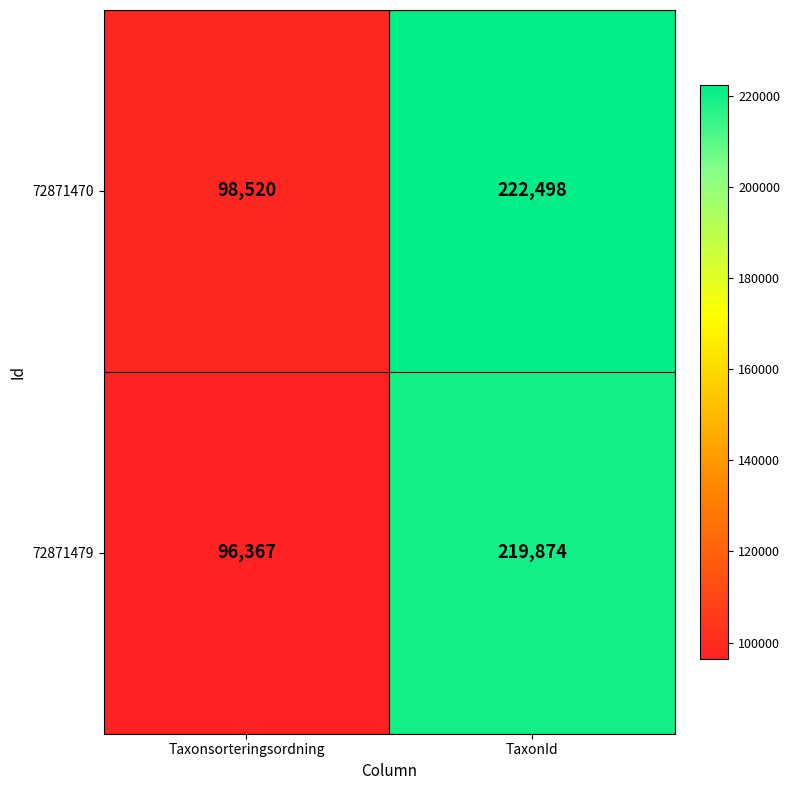

The value of 72871479 at TaxonId is 142584. True or false?

False